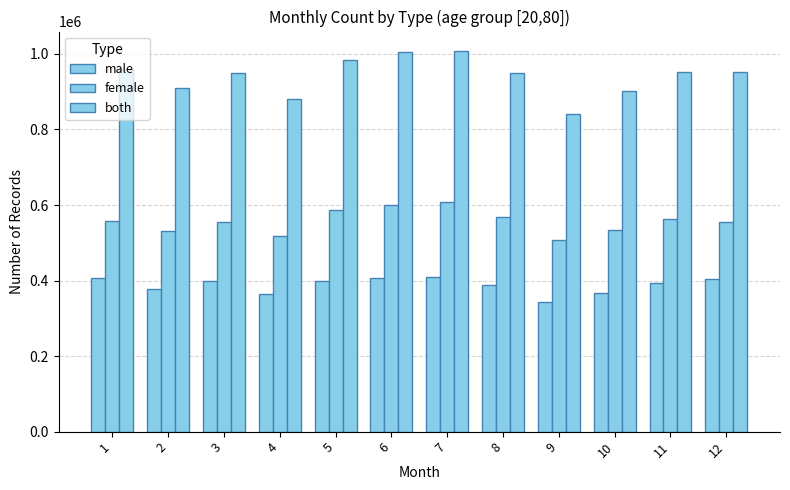

How many categories are shown in the chart?

12